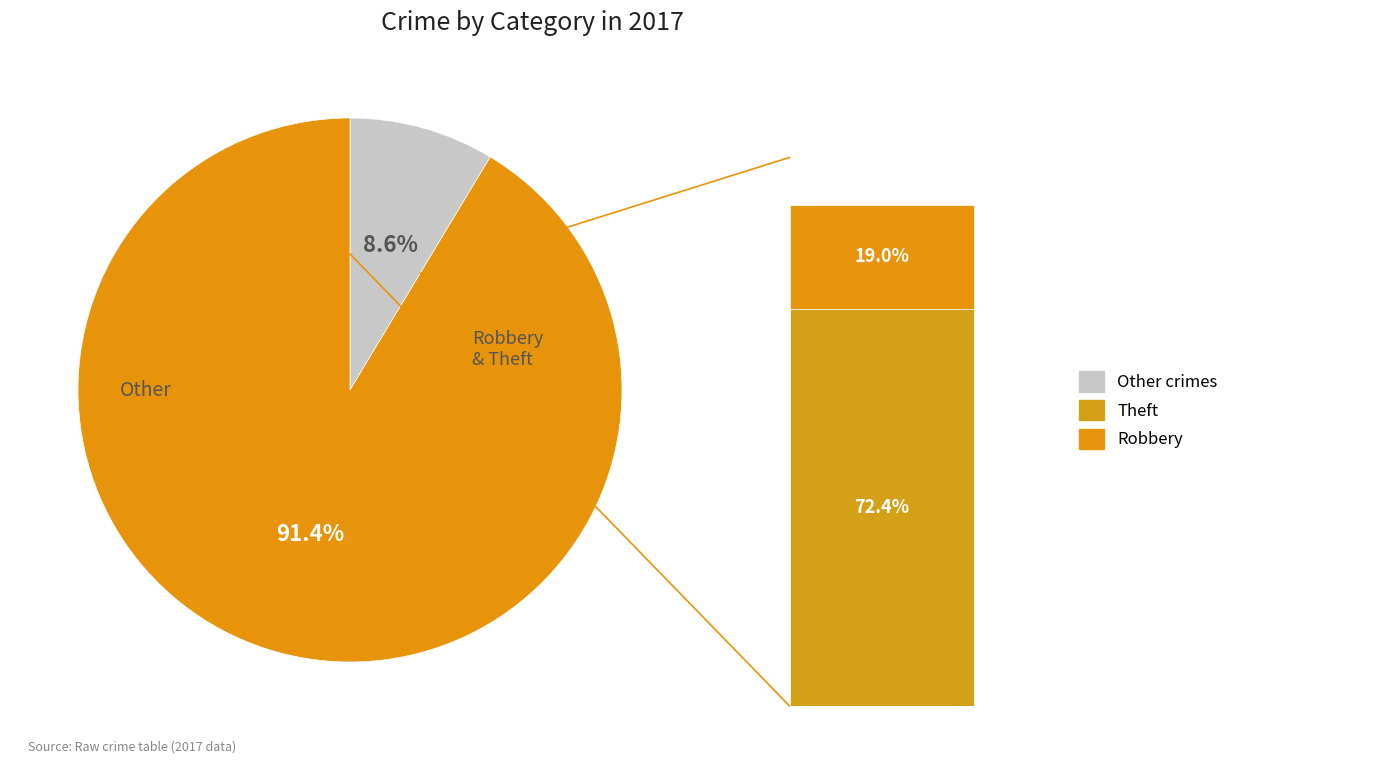

Combined, what portion of the pie is Theft and Robbery?

91.4%